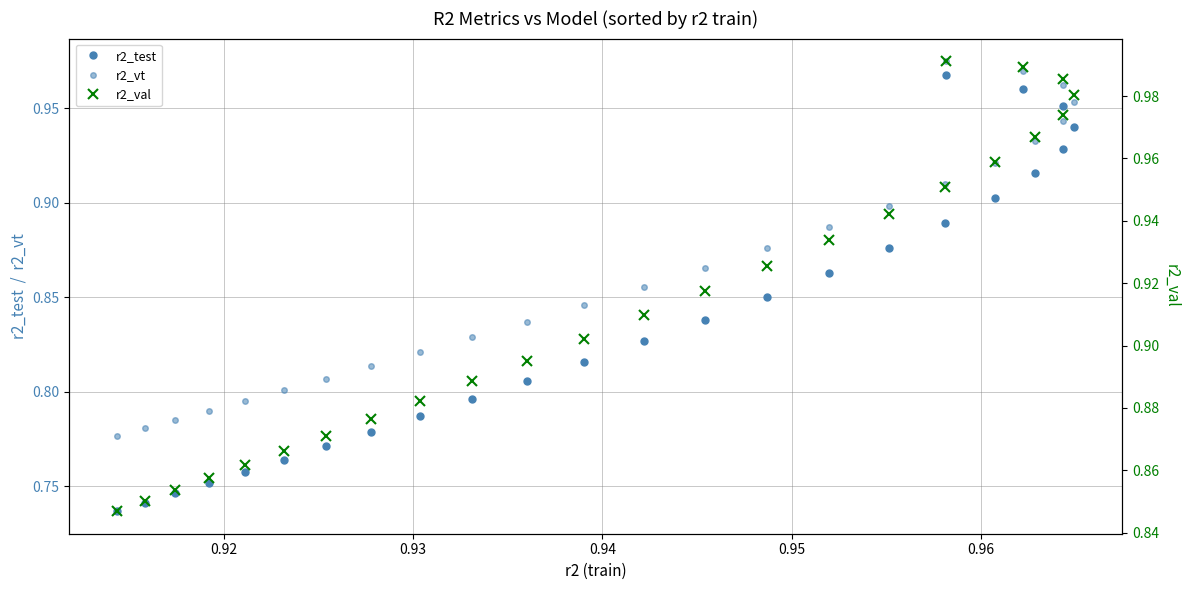

At how many categories does at least one series exceed 0?

25